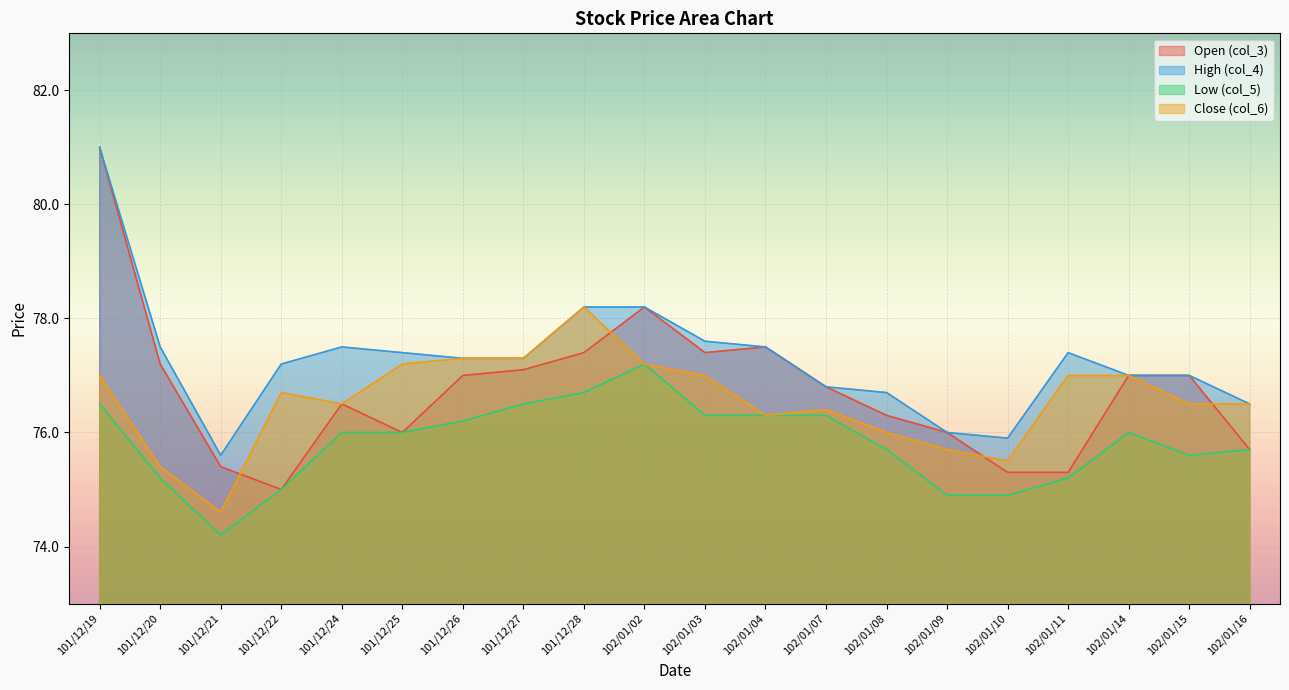

True or false: col_4 and col_6 cross at least once.

False